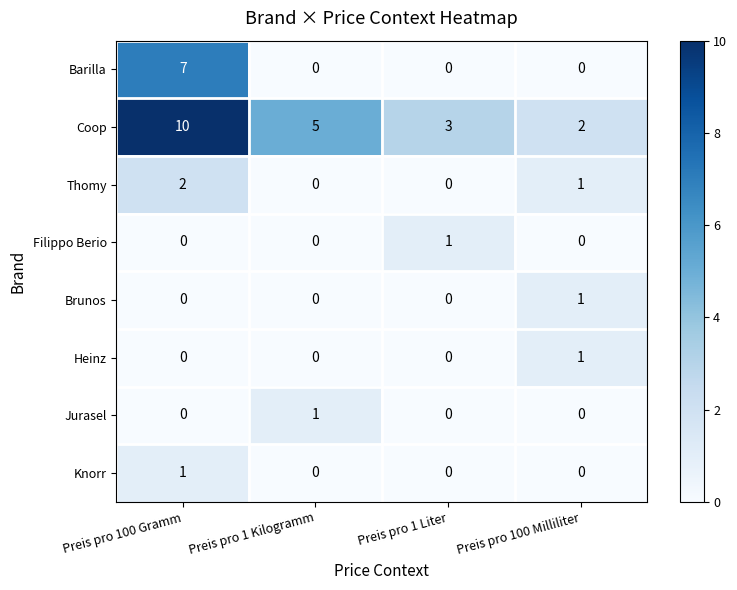

Is it true that Coop equals 17 at Preis pro 100 Gramm?

False